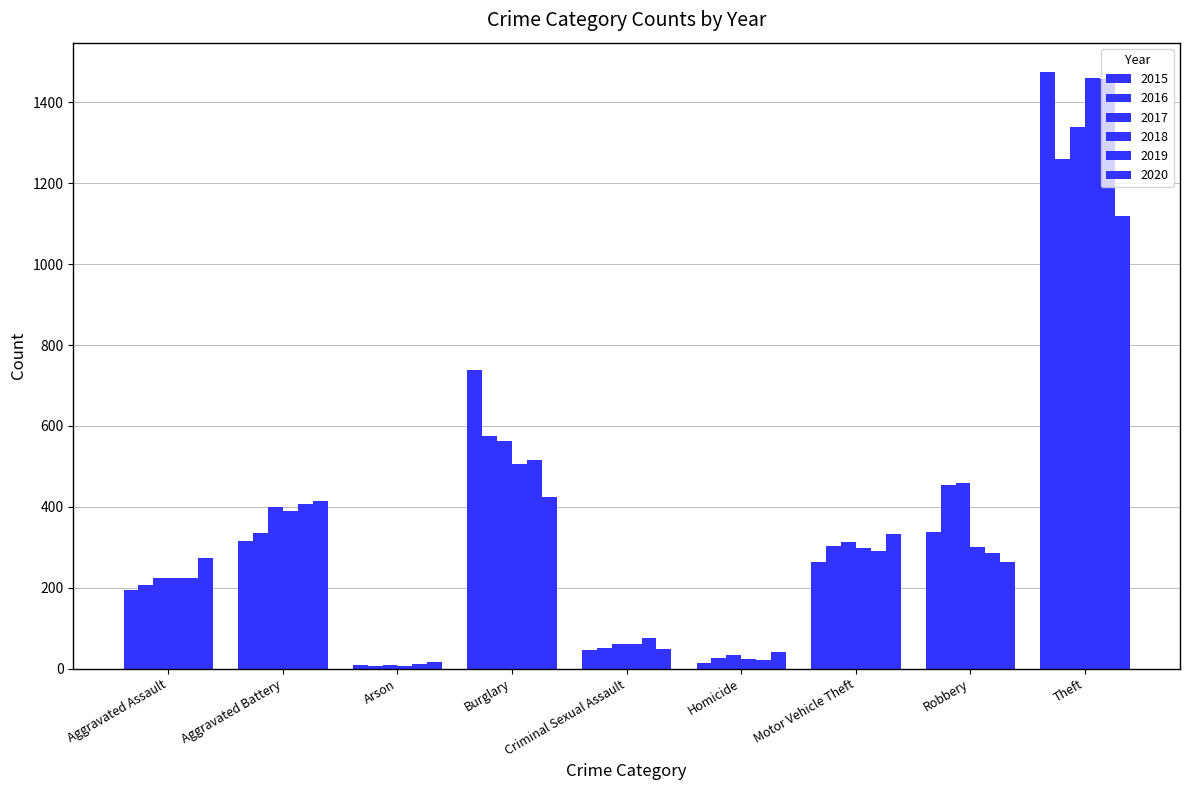

How many bars are there in total?

54